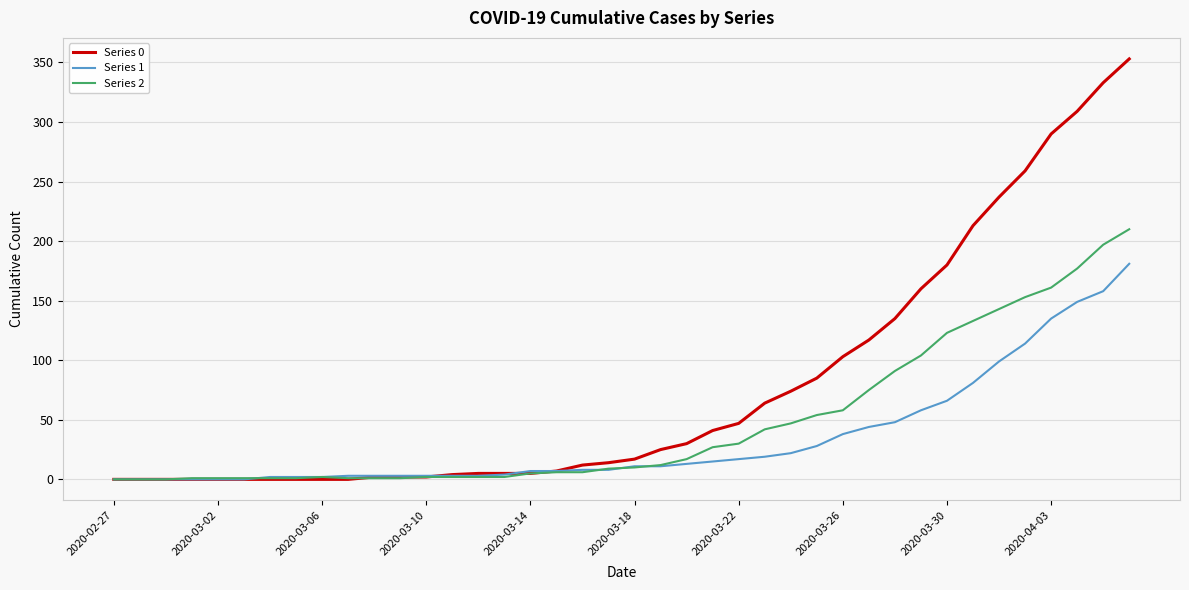

Which series has the largest range (max minus min)?

Series 0